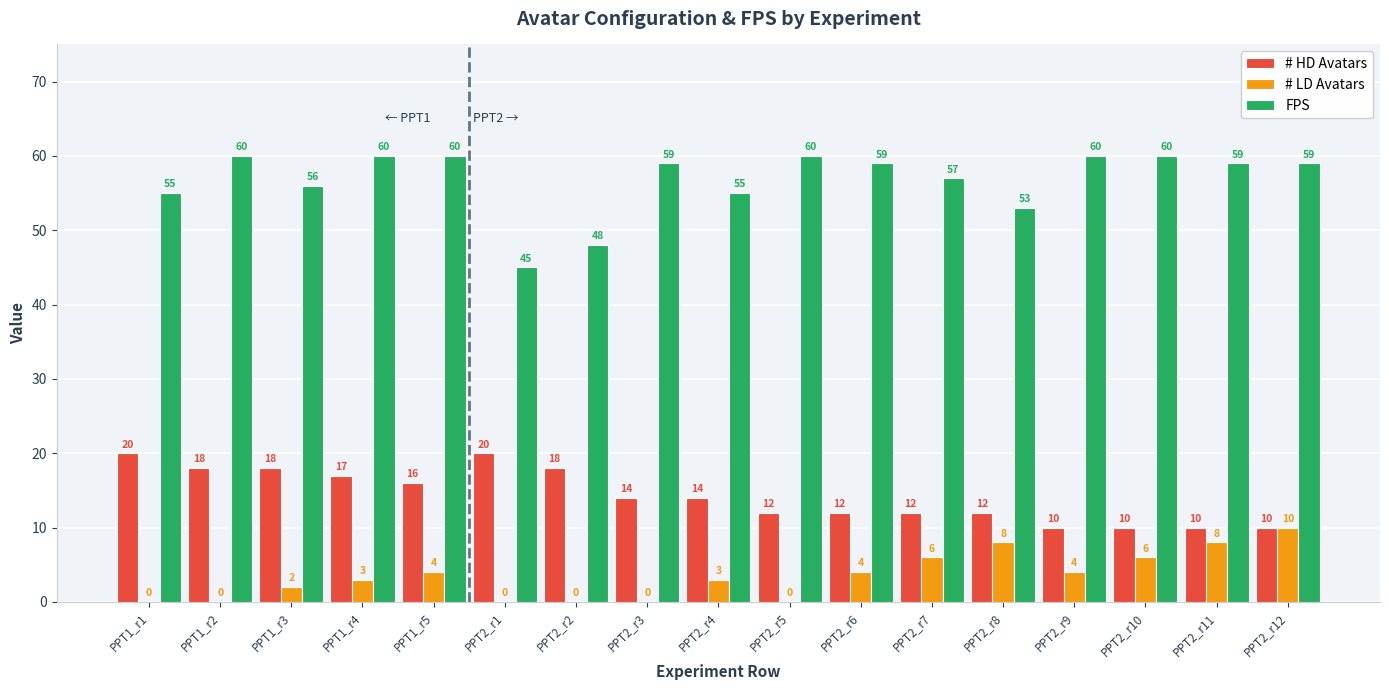

What is the sum of the # HD Avatars values at PPT2_r7 and PPT2_r1?

32